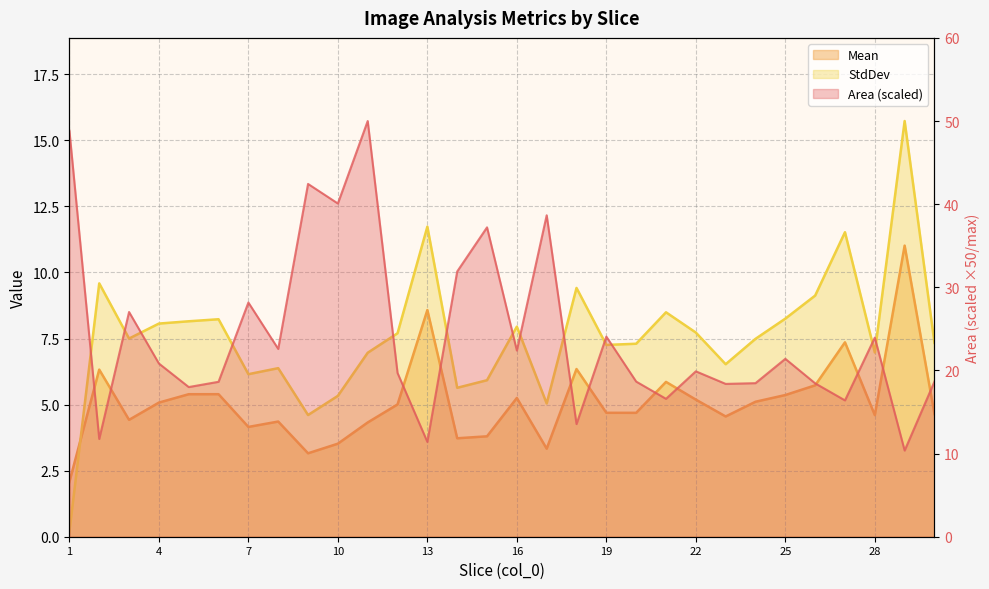

Which series has the largest total across all categories?

Area